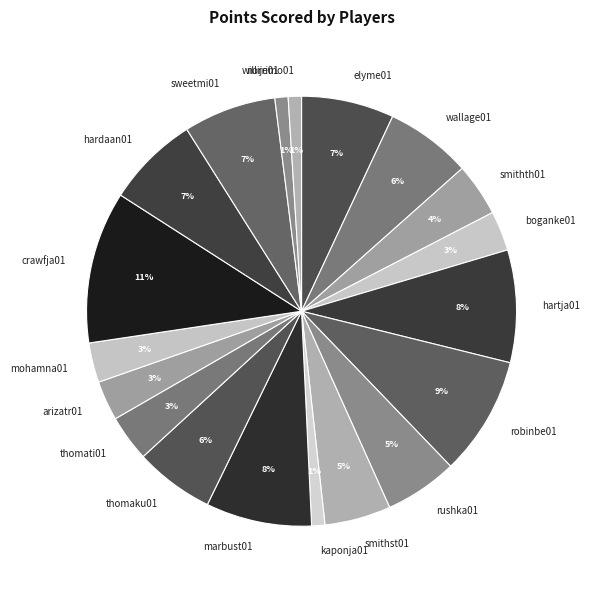

Count the number of slices in the pie.

19